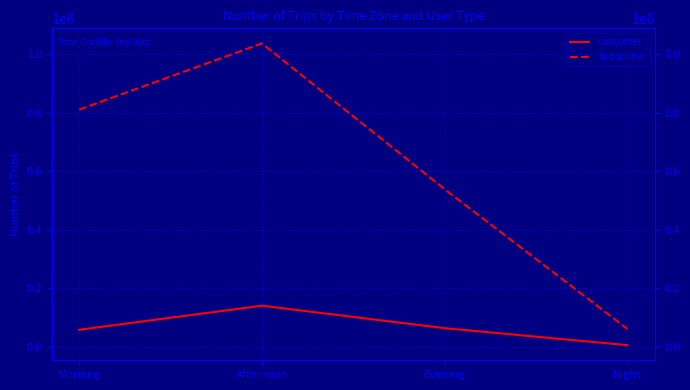

How many data points does each series have?

4